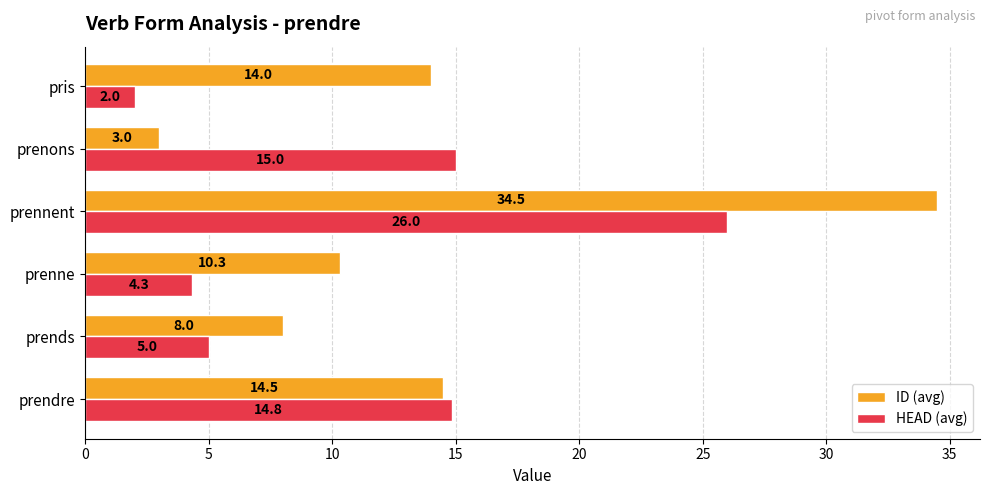

Which series has the largest total across all categories?

ID (avg)